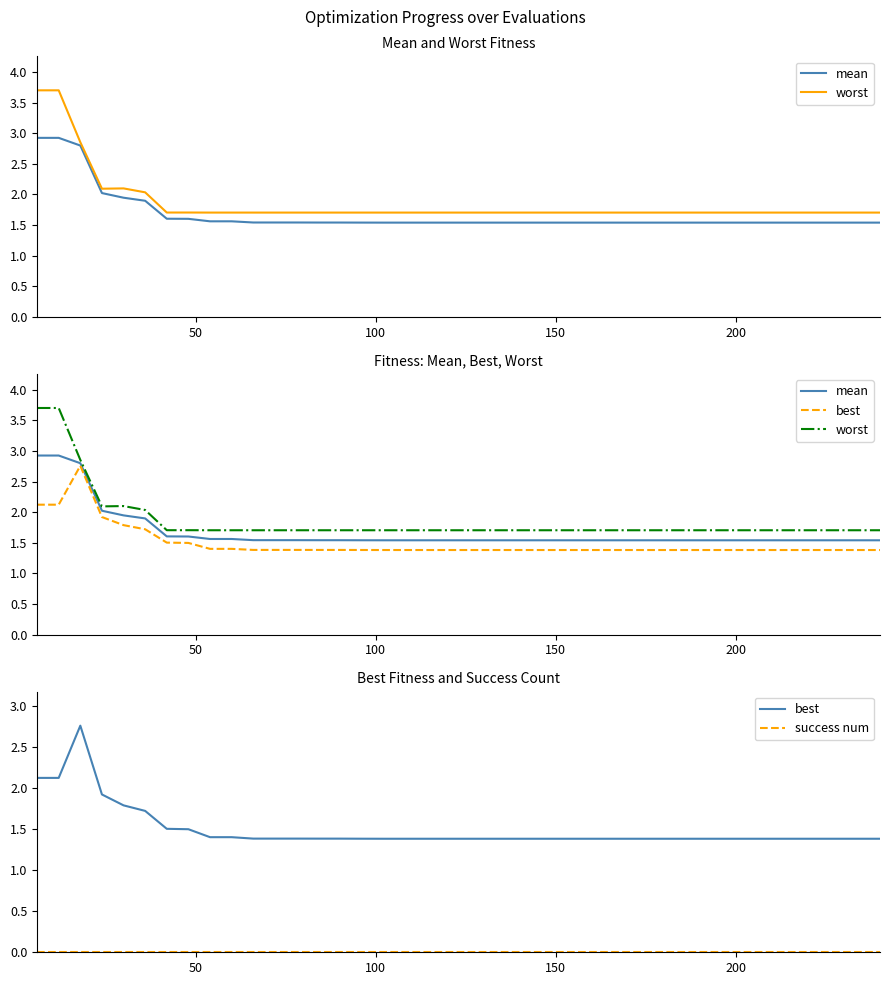

The worst series shows 0.8 at 30. True or false?

False